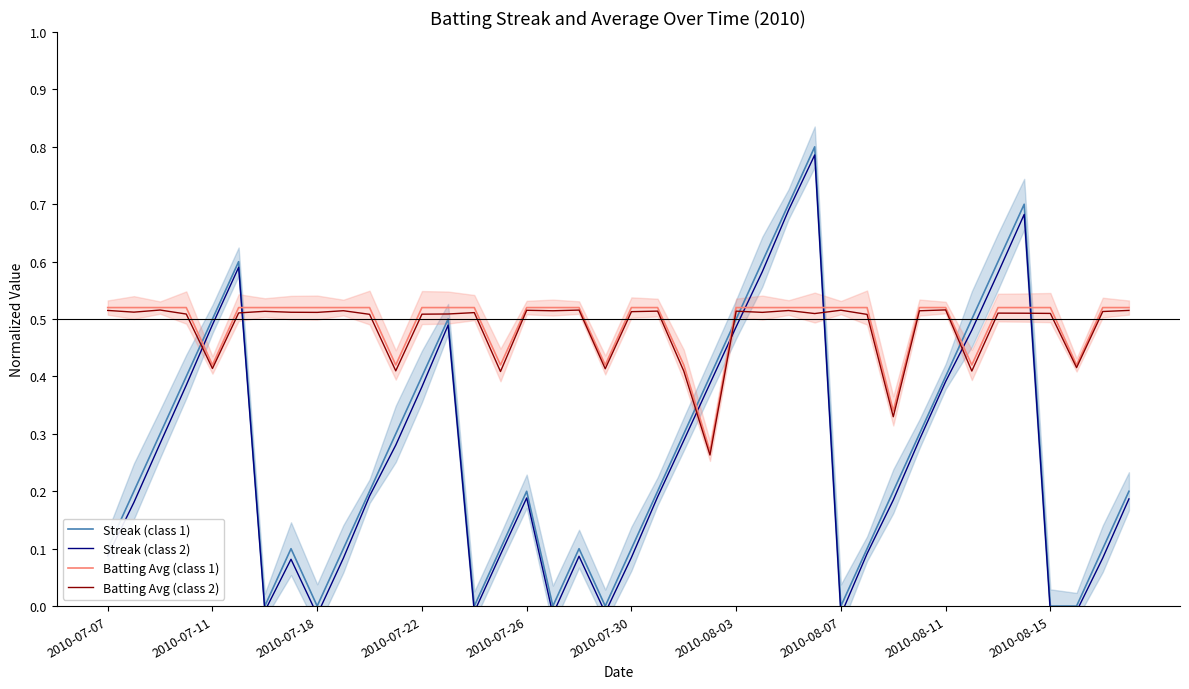

List the labels in order of Batting Avg (class 2) value, smallest first.

23, 30, 15, 22, 33, 11, 19, 2010-07-26, 37, 29, 10, 12, 2010-07-22, 13, 27, 36, 35, 34, 2010-07-30, 14, 2010-08-11, 25, 2010-08-07, 2010-07-11, 20, 38, 2010-08-03, 24, 21, 31, 17, 2010-08-15, 26, 2010-07-07, 39, 16, 28, 18, 2010-07-18, 32